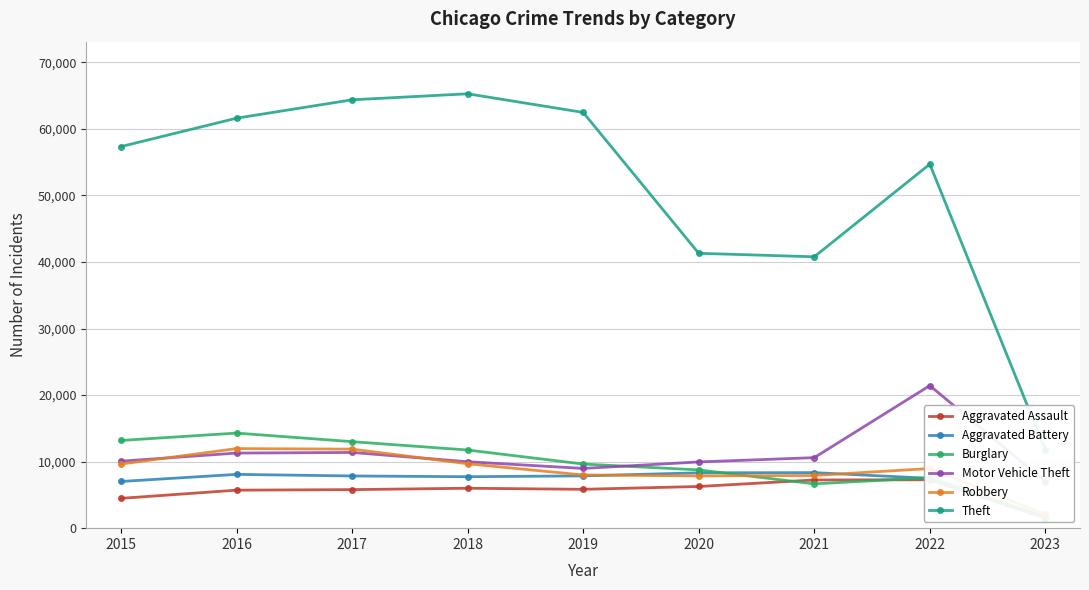

After their last crossing, which series has the higher values: Burglary or Aggravated Battery?

Burglary